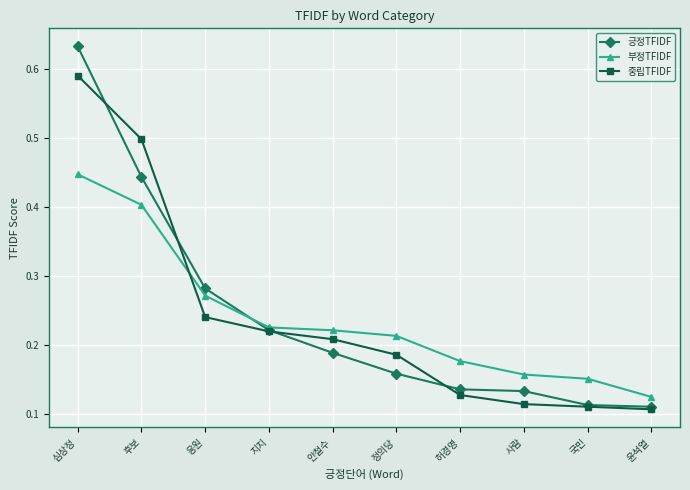

Between which two adjacent categories do 중립TFIDF and 긍정TFIDF first intersect?

심상정 and 후보